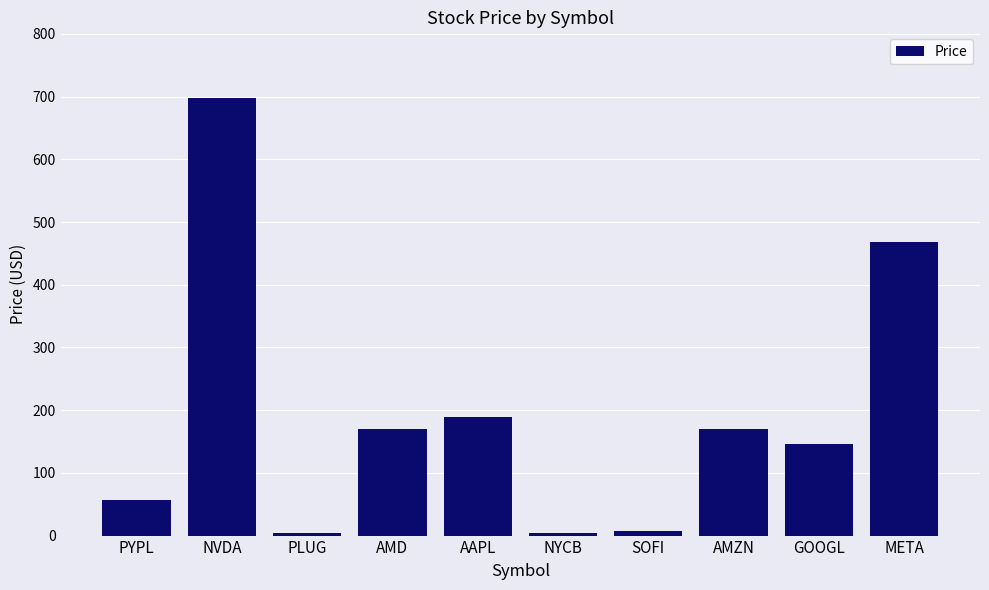

What is the sum of the values at PYPL and AAPL?

246.3